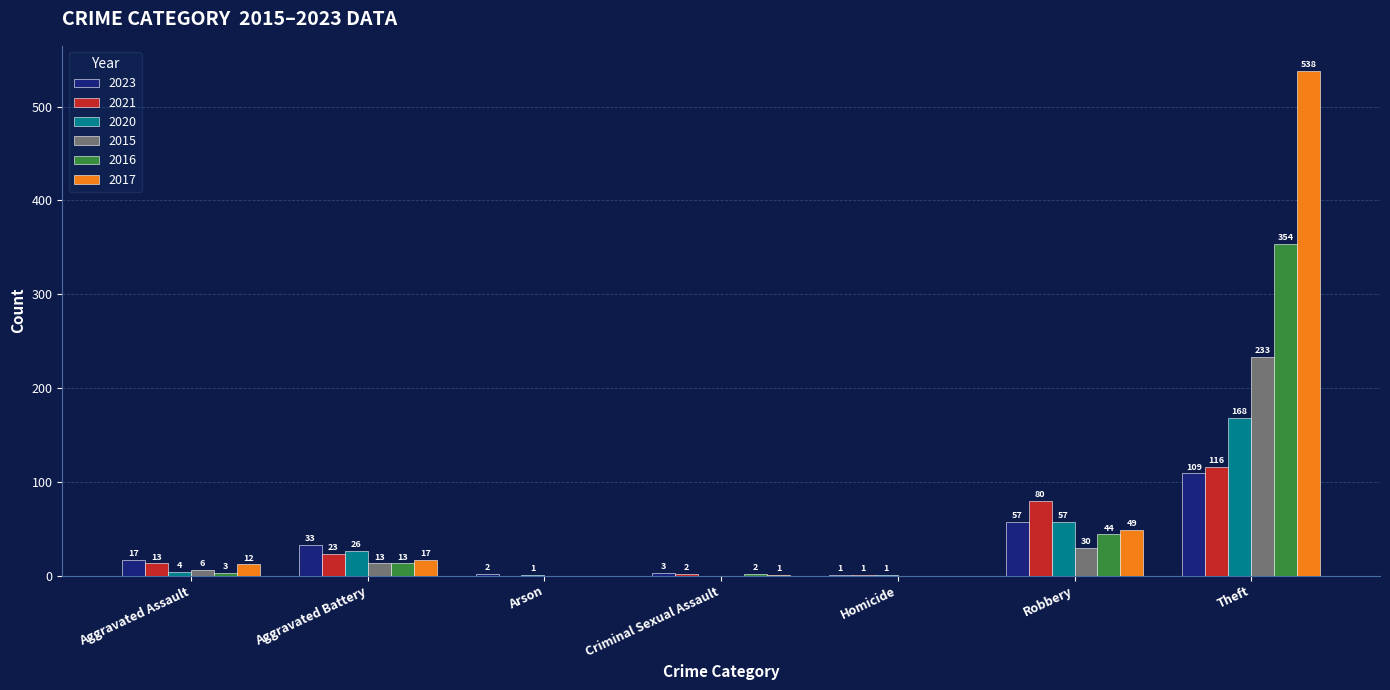

Reading left to right, what are all the values shown in this chart?

2023: Aggravated Assault=17	Aggravated Battery=33	Arson=2	Criminal Sexual Assault=3	Homicide=1	Robbery=57	Theft=109
2021: Aggravated Assault=13	Aggravated Battery=23	Arson=0	Criminal Sexual Assault=2	Homicide=1	Robbery=80	Theft=116
2020: Aggravated Assault=4	Aggravated Battery=26	Arson=1	Criminal Sexual Assault=0	Homicide=1	Robbery=57	Theft=168
2015: Aggravated Assault=6	Aggravated Battery=13	Arson=0	Criminal Sexual Assault=0	Homicide=0	Robbery=30	Theft=233
2016: Aggravated Assault=3	Aggravated Battery=13	Arson=0	Criminal Sexual Assault=2	Homicide=0	Robbery=44	Theft=354
2017: Aggravated Assault=12	Aggravated Battery=17	Arson=0	Criminal Sexual Assault=1	Homicide=0	Robbery=49	Theft=538